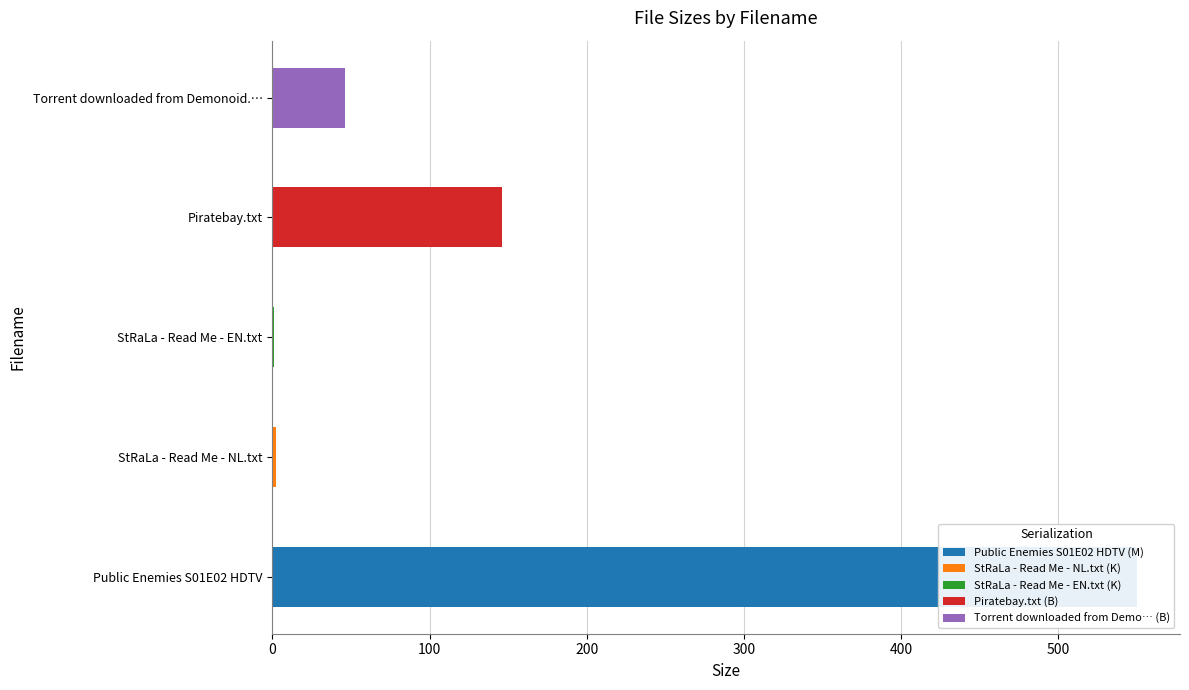

Which category has the highest value across all series?

Public Enemies S01E02 HDTV